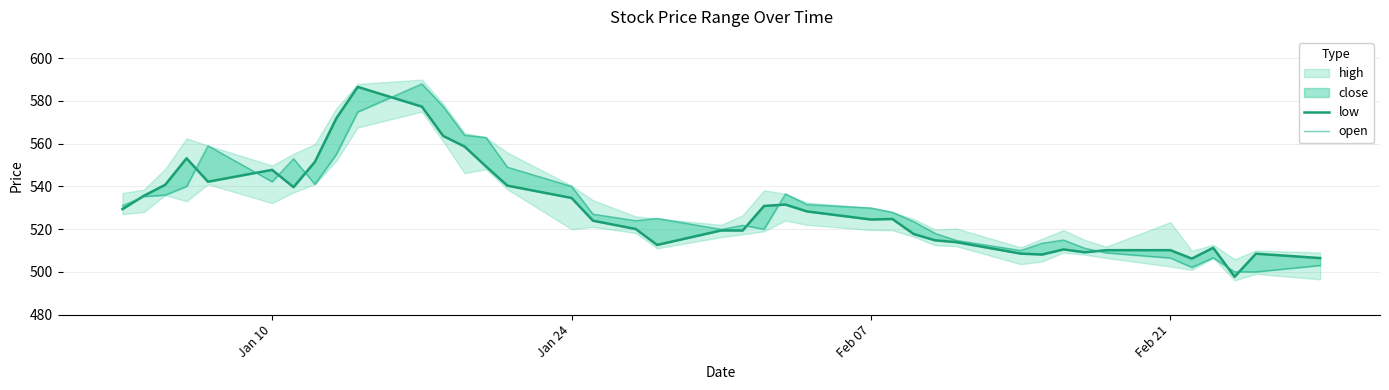

At how many categories does at least one series exceed 562?

6